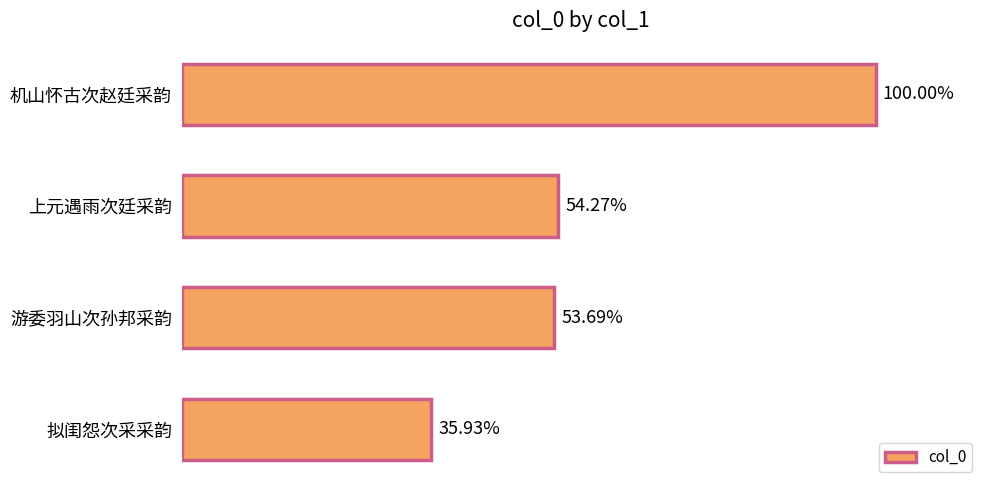

What is the difference between the maximum and minimum values?

795693